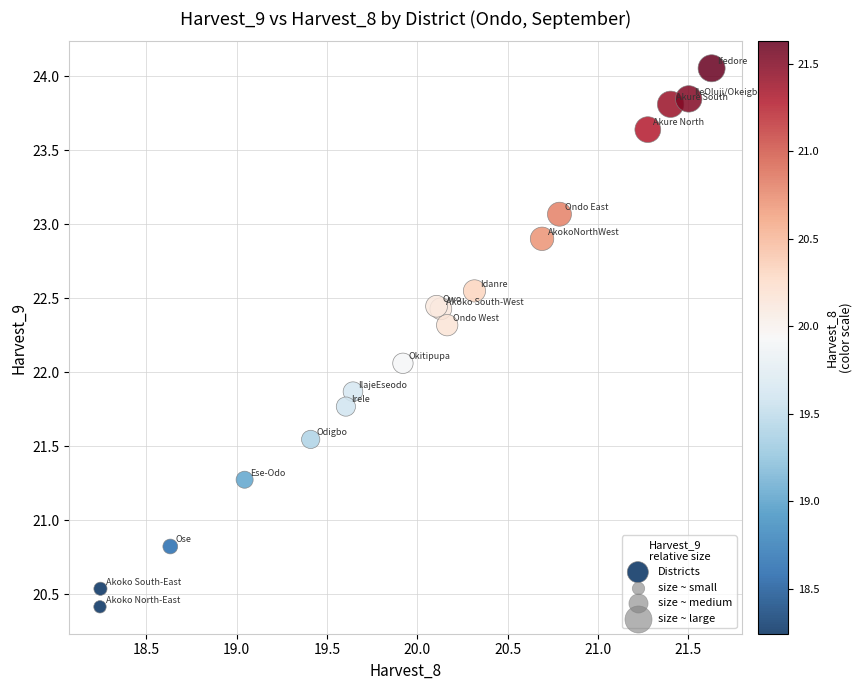

What Y value in the scatter plot is closest to 22?

22.1